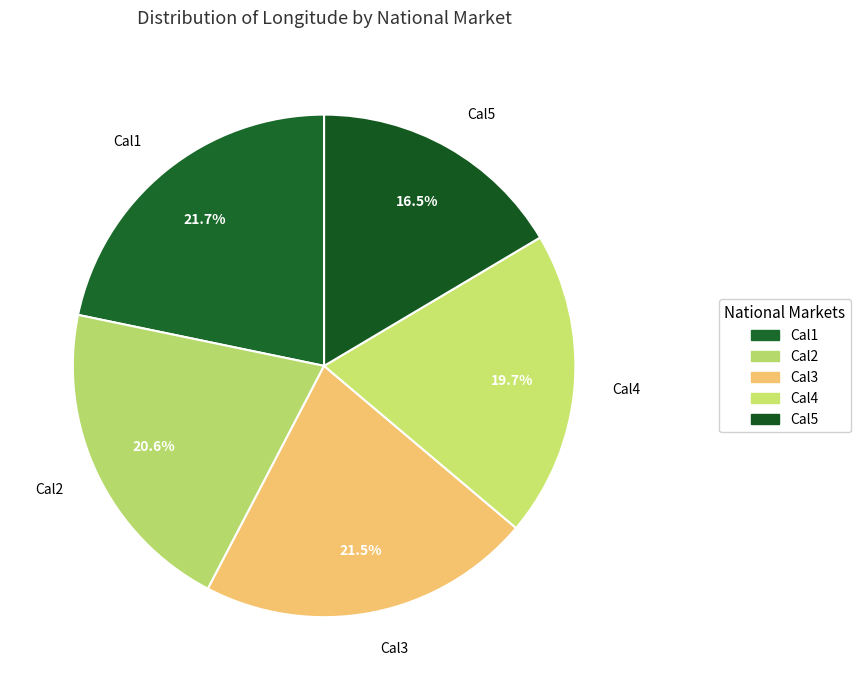

Which category has the smallest portion of the pie?

Cal5